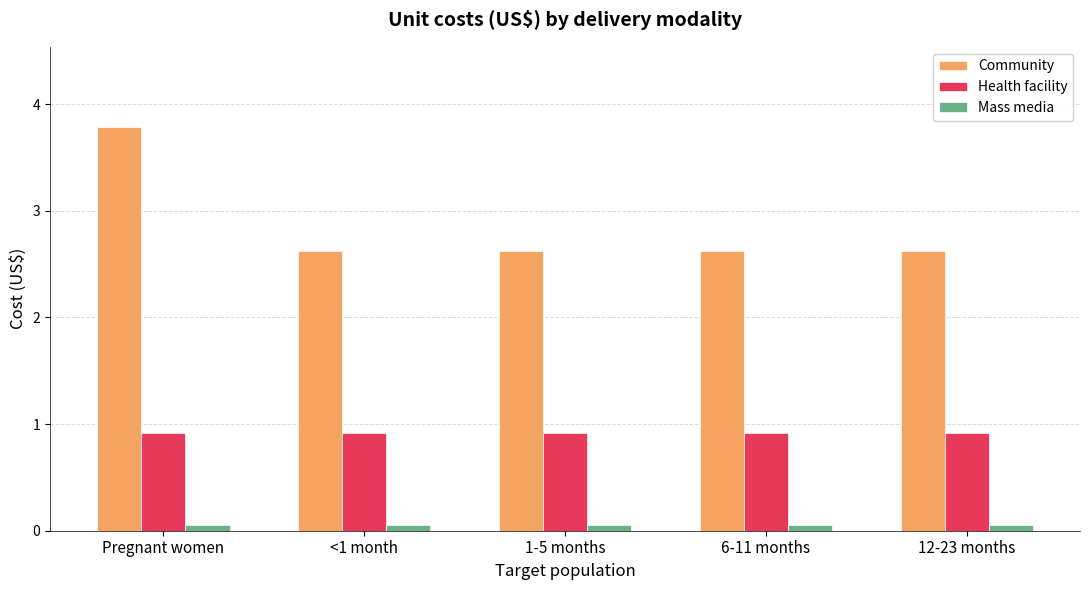

Rank the series at 1-5 months from lowest to highest value.

Mass media, Health facility, Community